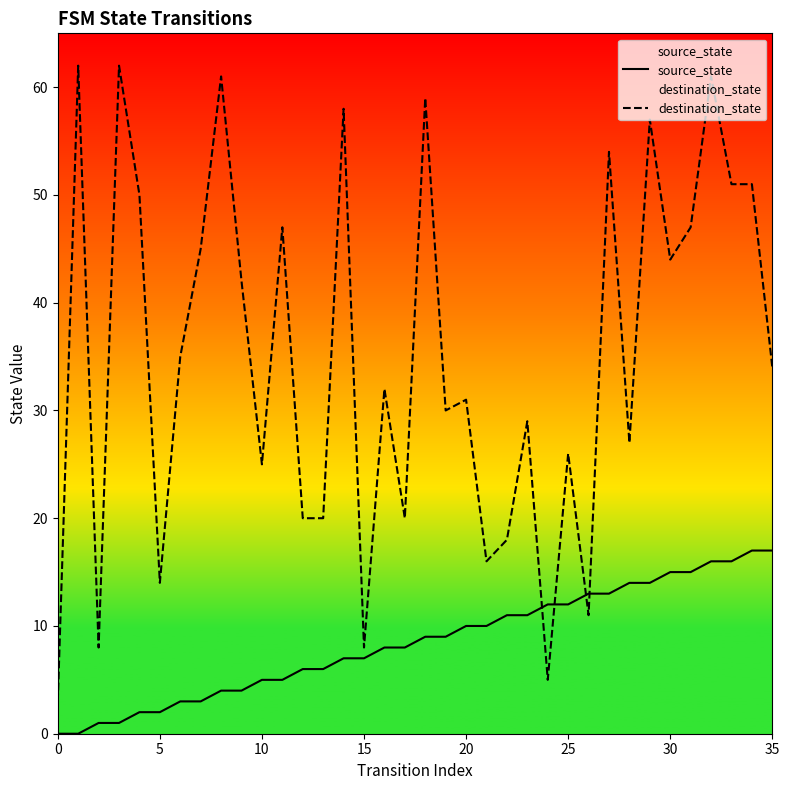

What is the average value of the destination_state series?

35